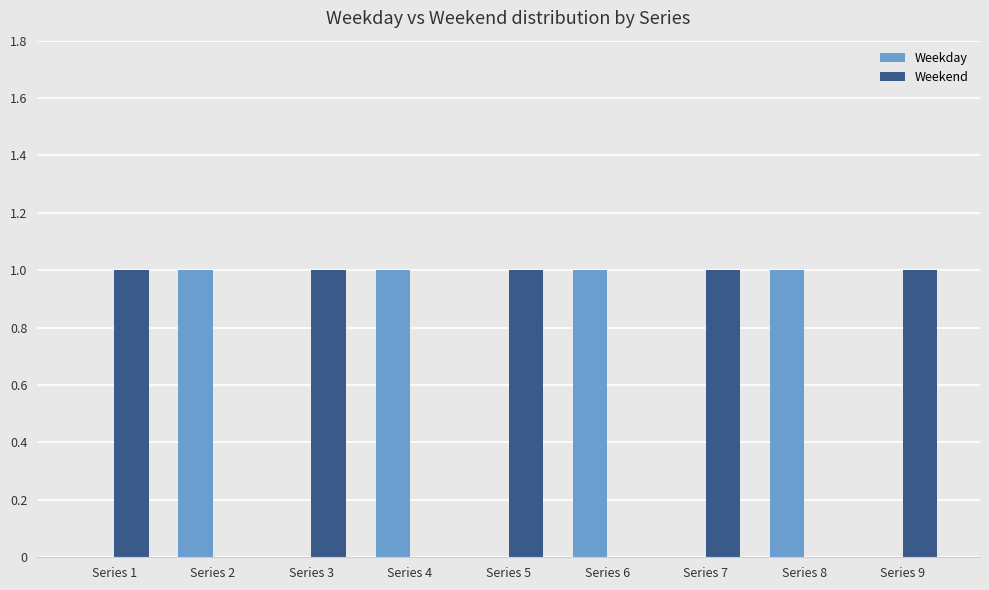

What is the total value across all series at Series 6?

1